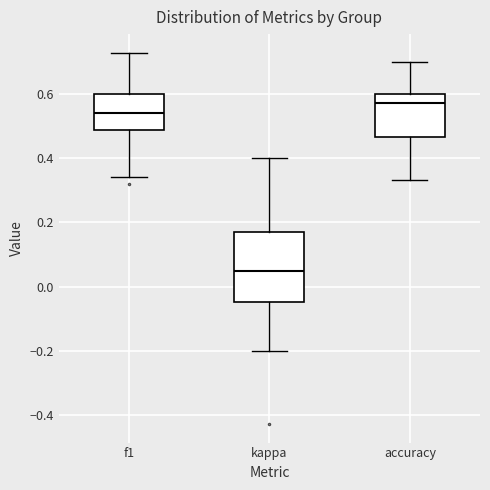

Reading left to right, transcribe this box plot: for each box, give where its median line is, the range the box spans, and where its two whiskers end, as read against the y-axis. The values are not printed on the chart, so give them approximately, as read against the axis.

f1: median 0.54, box 0.48 to 0.60, whiskers 0.34 to 0.72
kappa: median 0.04, box -0.04 to 0.16, whiskers -0.20 to 0.40
accuracy: median 0.58, box 0.46 to 0.60, whiskers 0.34 to 0.70